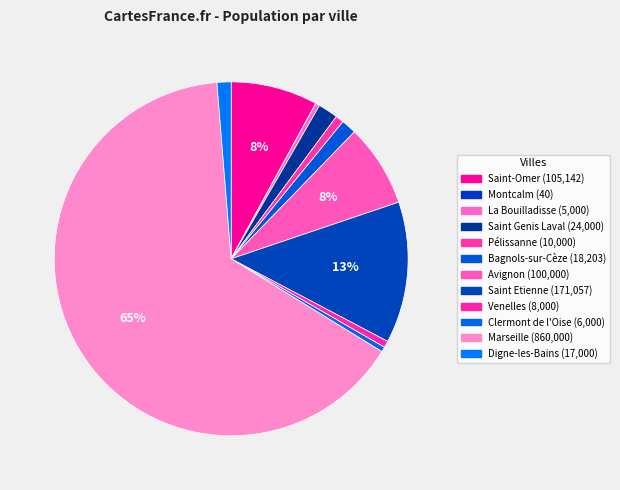

Which category has the biggest portion of the pie?

Marseille